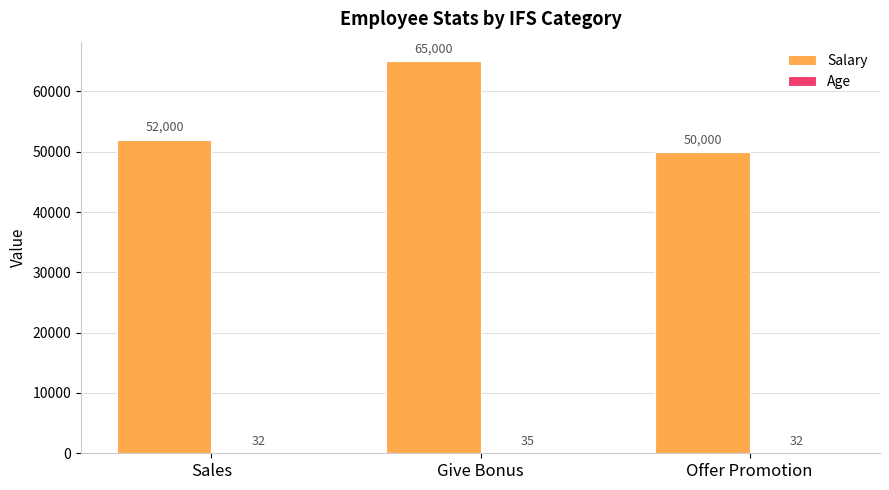

What value does the Salary series have at Sales, to the nearest 100?

52000